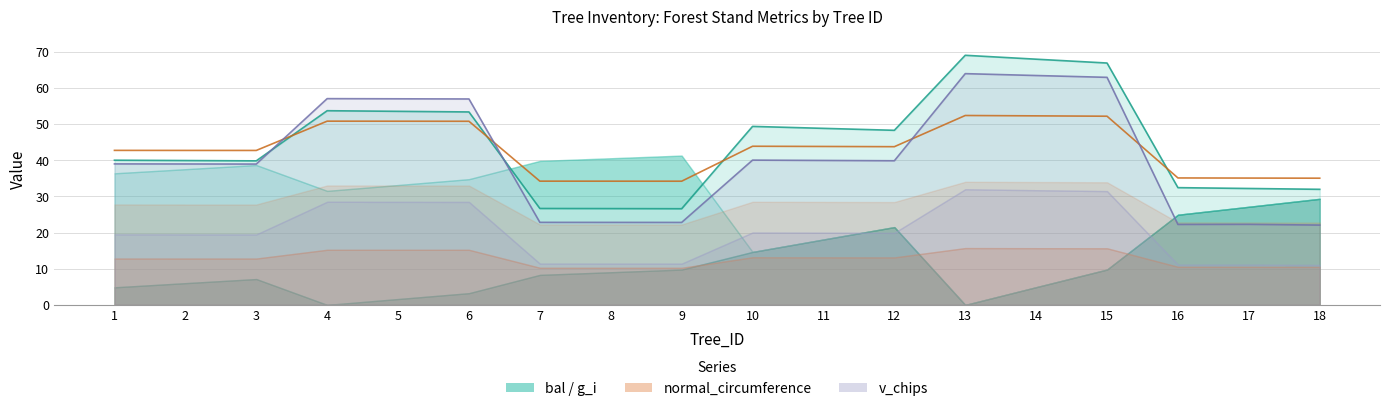

How many interior local peaks does the g series have?

3